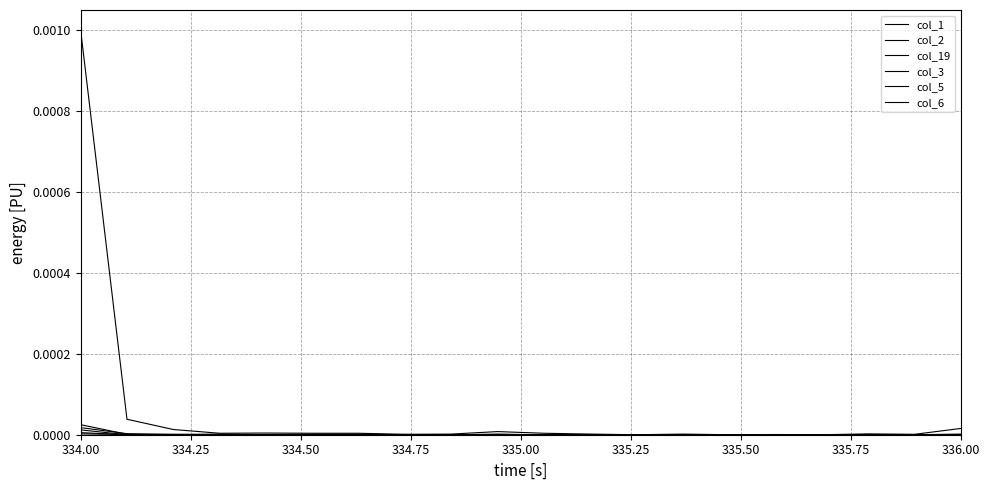

True or false: col_1 and col_3 cross at least once.

False